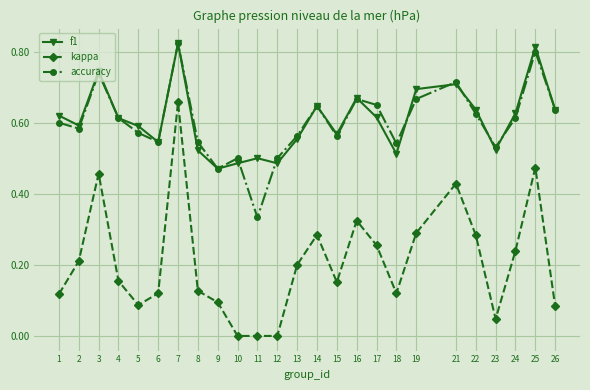

Which series changed the most between 11 and 17?

accuracy